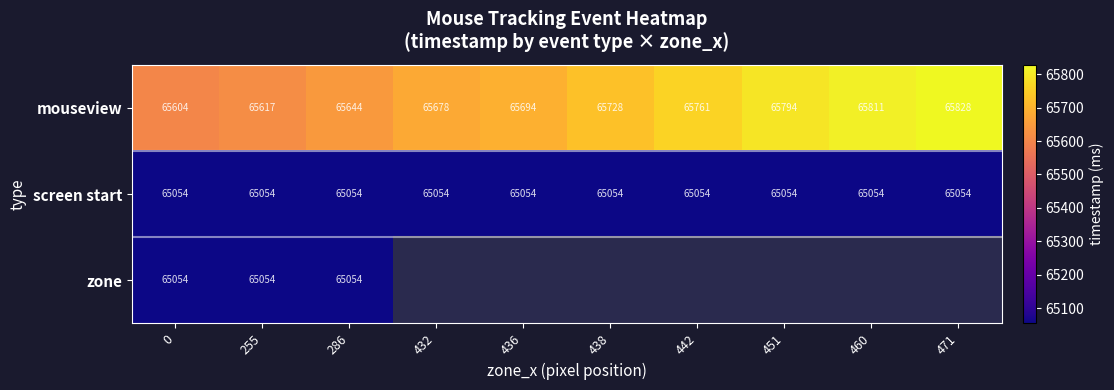

At which category is the sum across all series the highest?

286